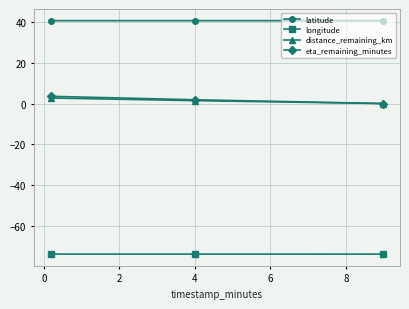

What is the minimum value shown in the chart?

-74.0